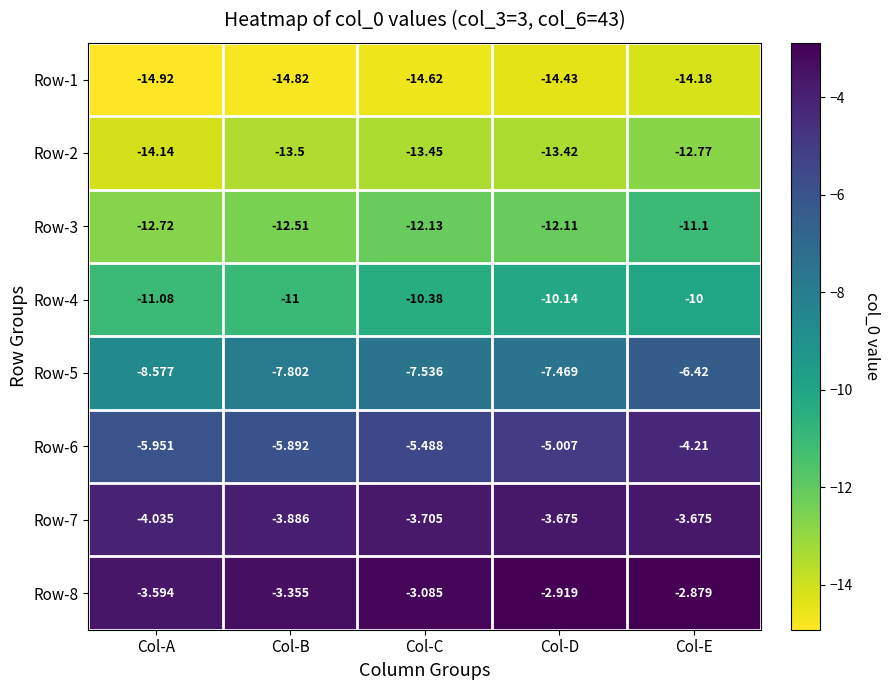

List the labels in order of Row-5 value, smallest first.

Col-A, Col-B, Col-C, Col-D, Col-E